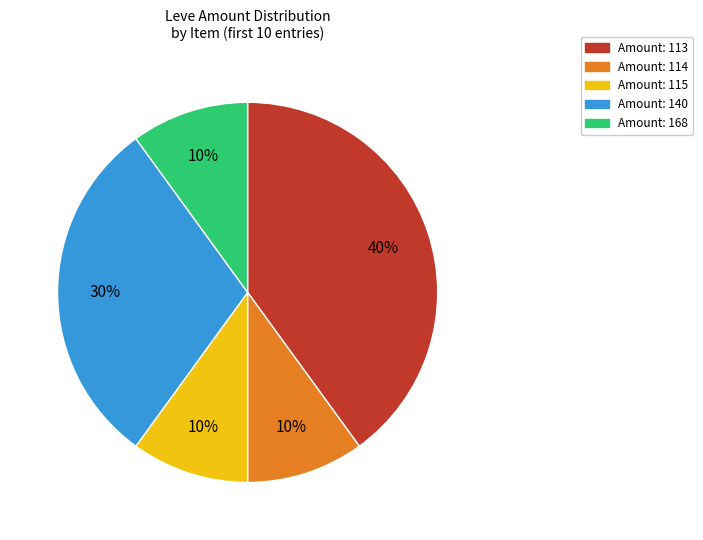

Is there a majority slice in this chart?

No